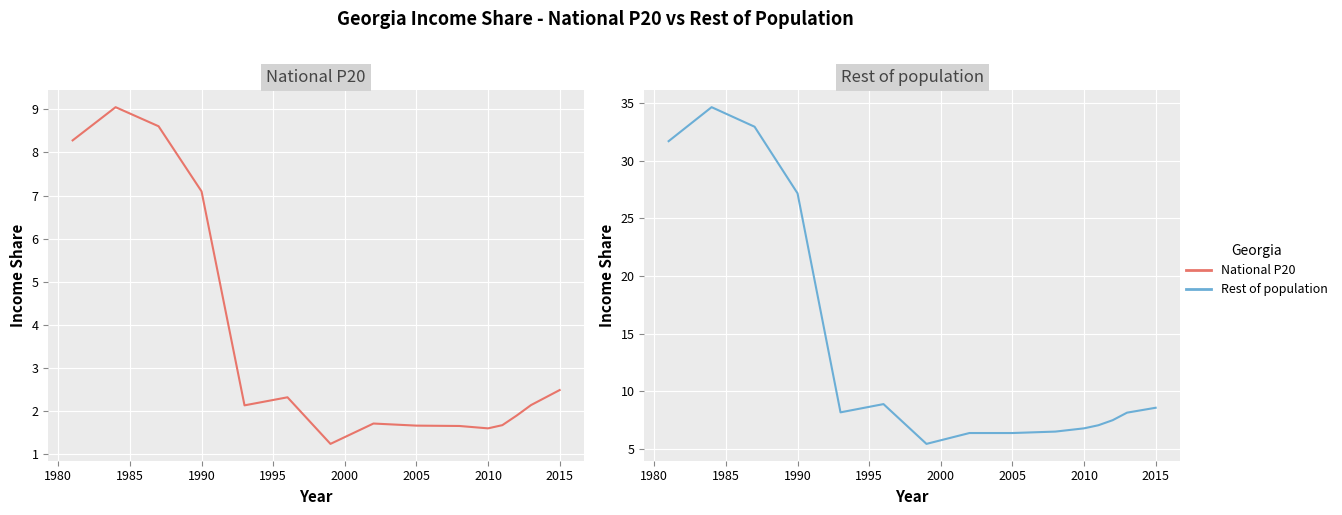

Rank the series at 2005 from lowest to highest value.

National P20, Rest of population